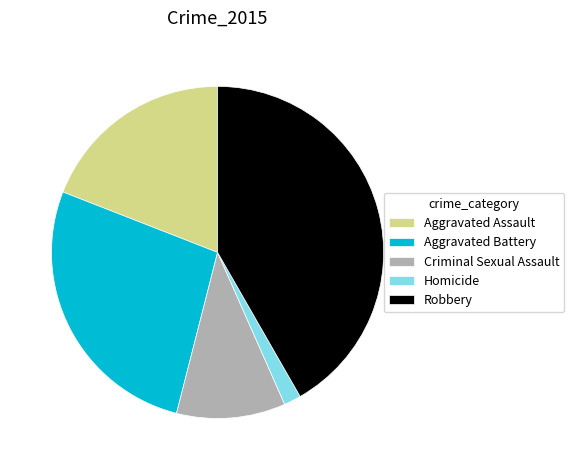

Is the sum of Aggravated Assault and Robbery greater than half?

Yes